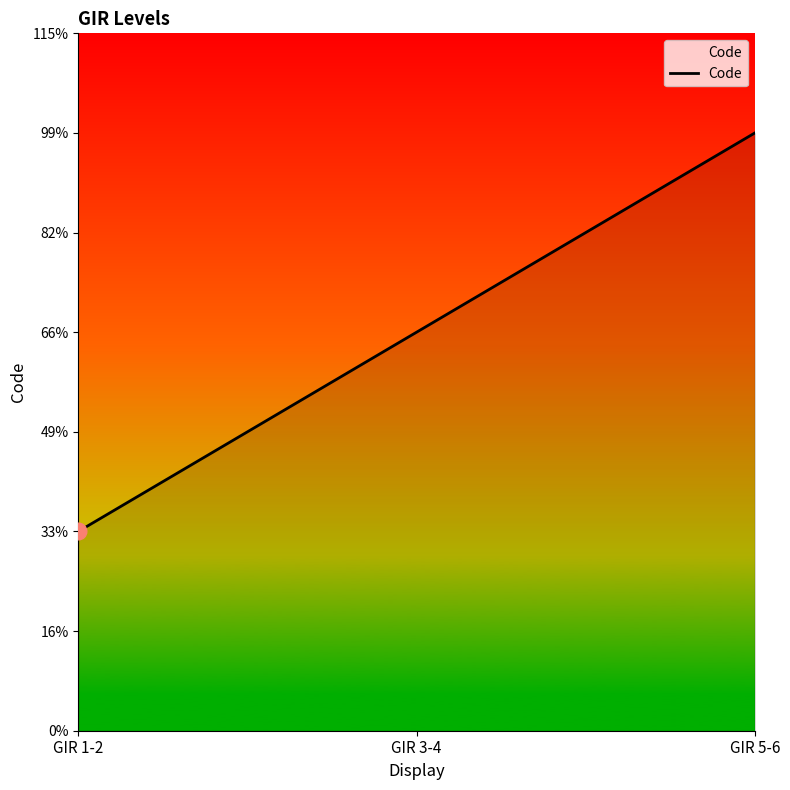

Is this an area chart (filled region under the line)?

Yes